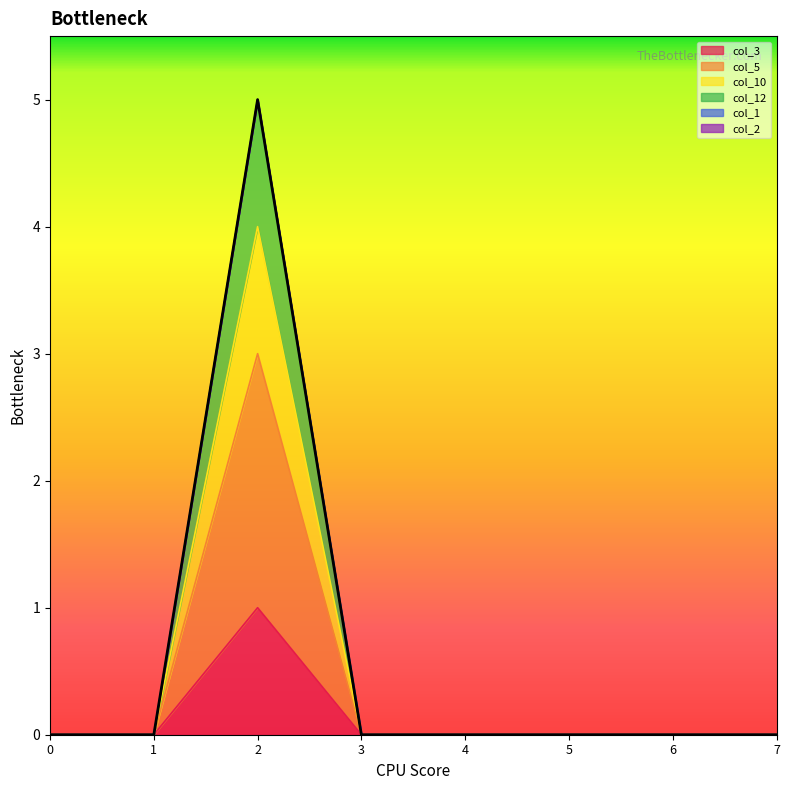

True or false: col_3 and col_10 cross at least once.

False